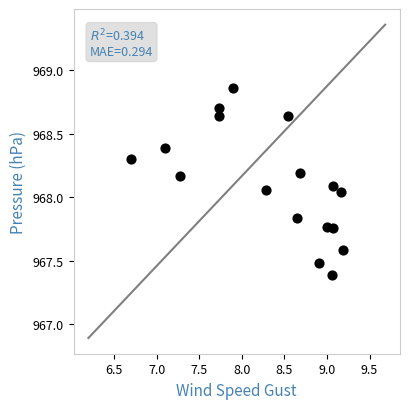

What is the range of X values (max minus min)?

2.5